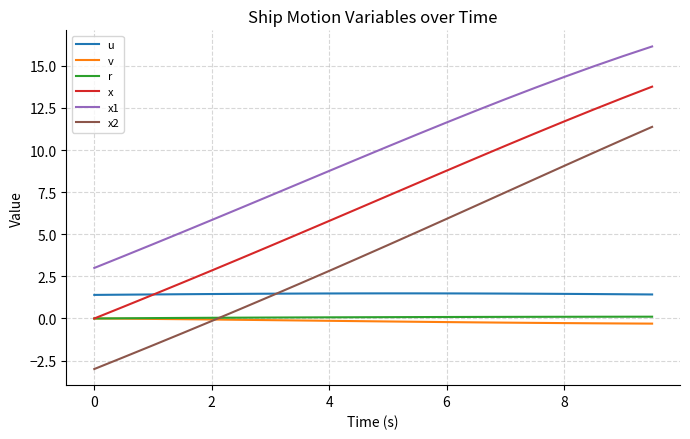

What is the highest value of the u series?

1.5